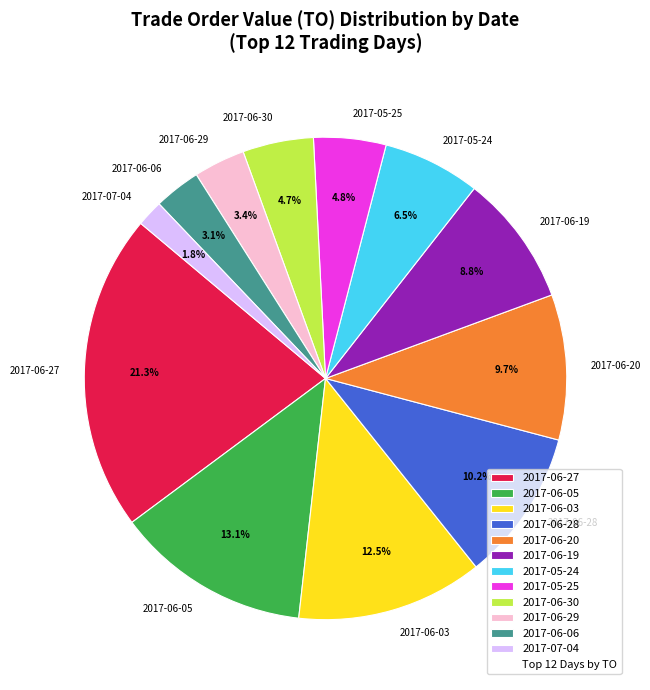

What is the largest slice in the pie chart?

2017-06-27